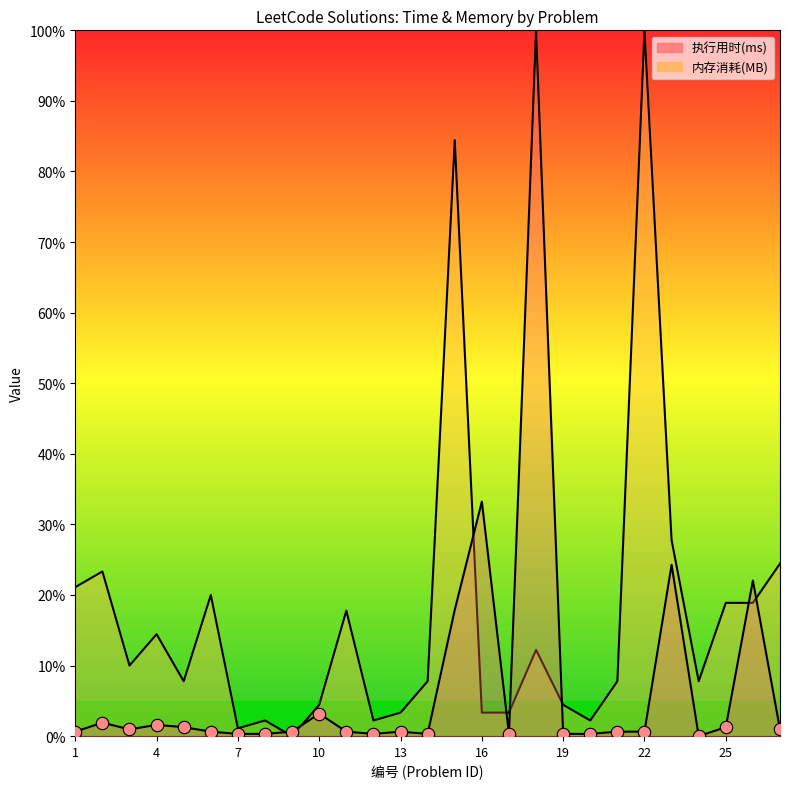

Is the value of 执行用时(ms) at 23 greater than the value of 内存消耗(MB) at 6?

Yes